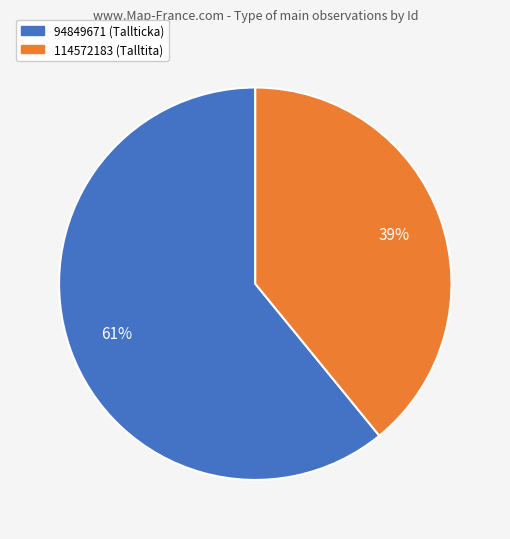

Is the sum of 94849671 and 114572183 greater than half?

Yes